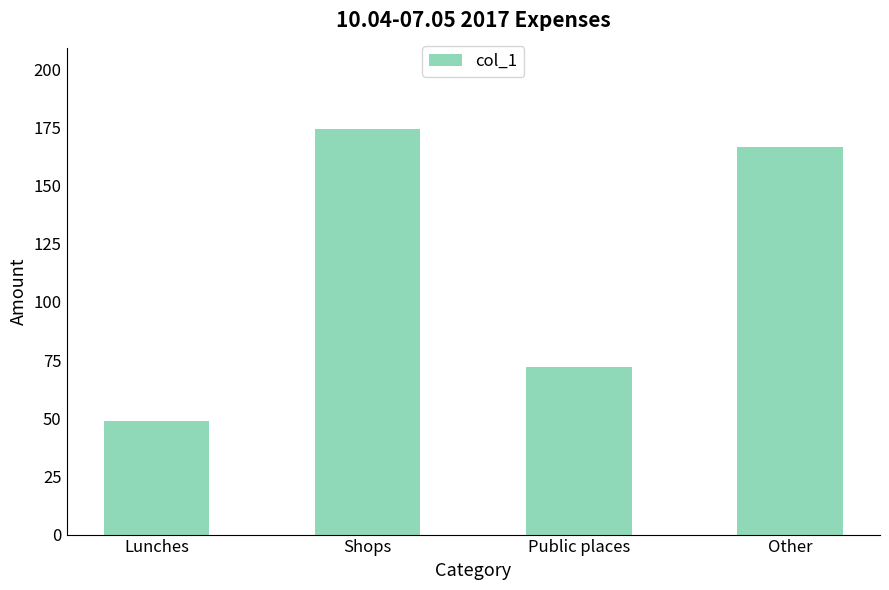

The value at Public places is 41.1. True or false?

False